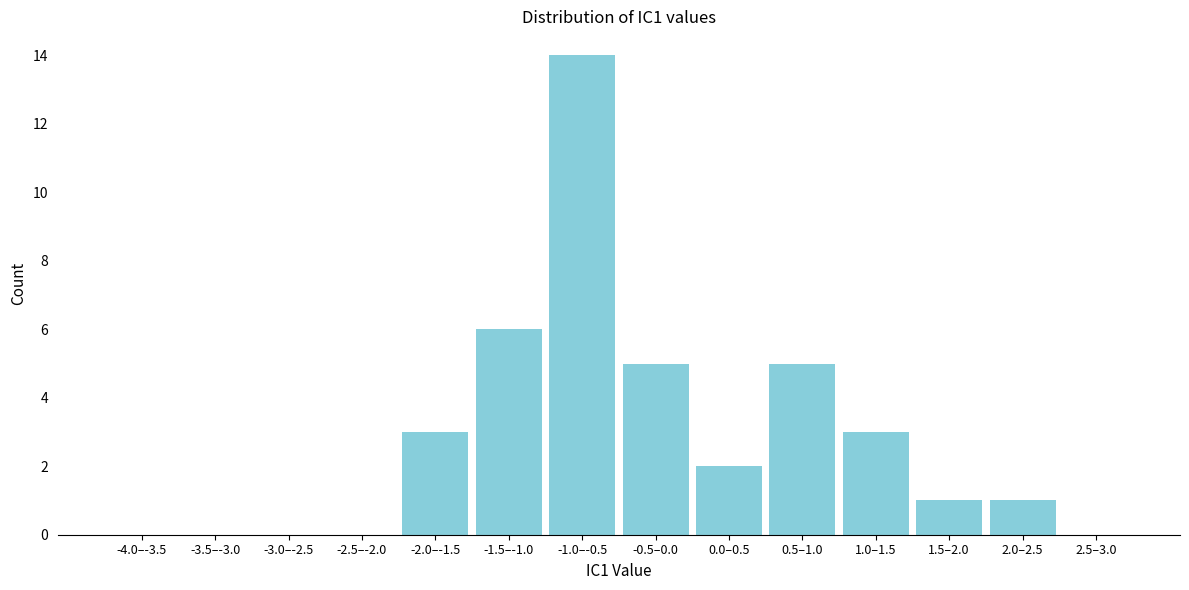

Reading left to right, extract all data points from this chart.

-4.0–-3.5=0	-3.5–-3.0=0	-3.0–-2.5=0	-2.5–-2.0=0	-2.0–-1.5=3	-1.5–-1.0=6	-1.0–-0.5=14	-0.5–0.0=5	0.0–0.5=2	0.5–1.0=5	1.0–1.5=3	1.5–2.0=1	2.0–2.5=1	2.5–3.0=0